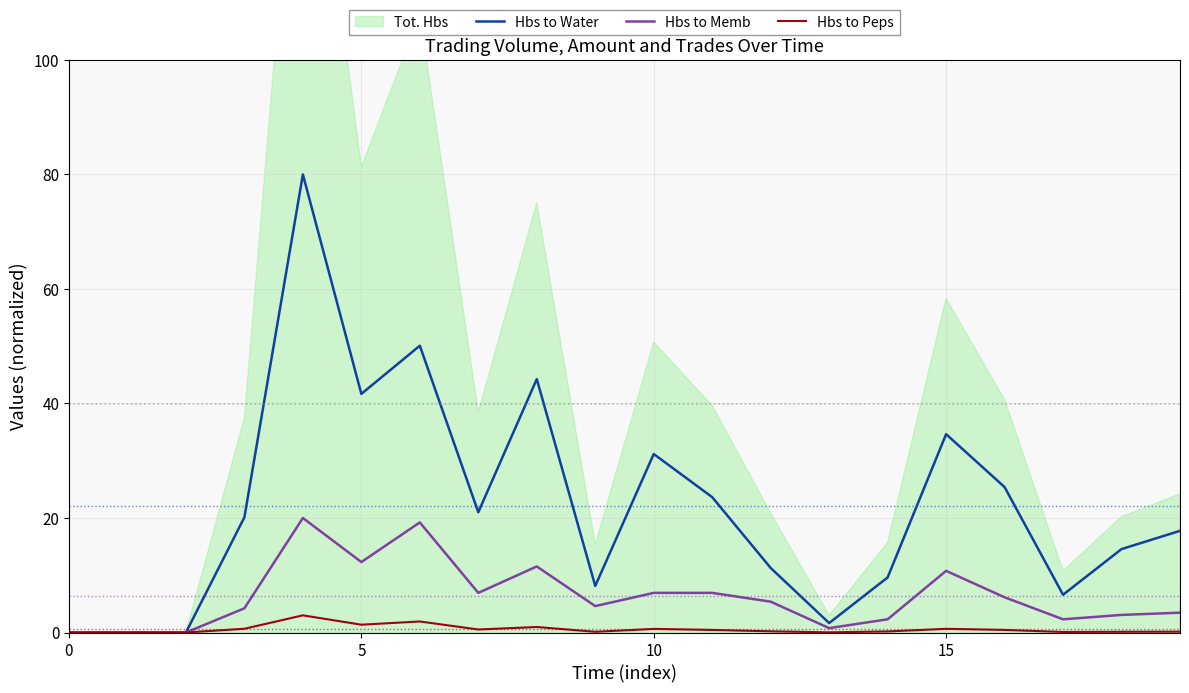

What is the difference between the maximum and minimum values in the Hbs to Peps series?

3.0